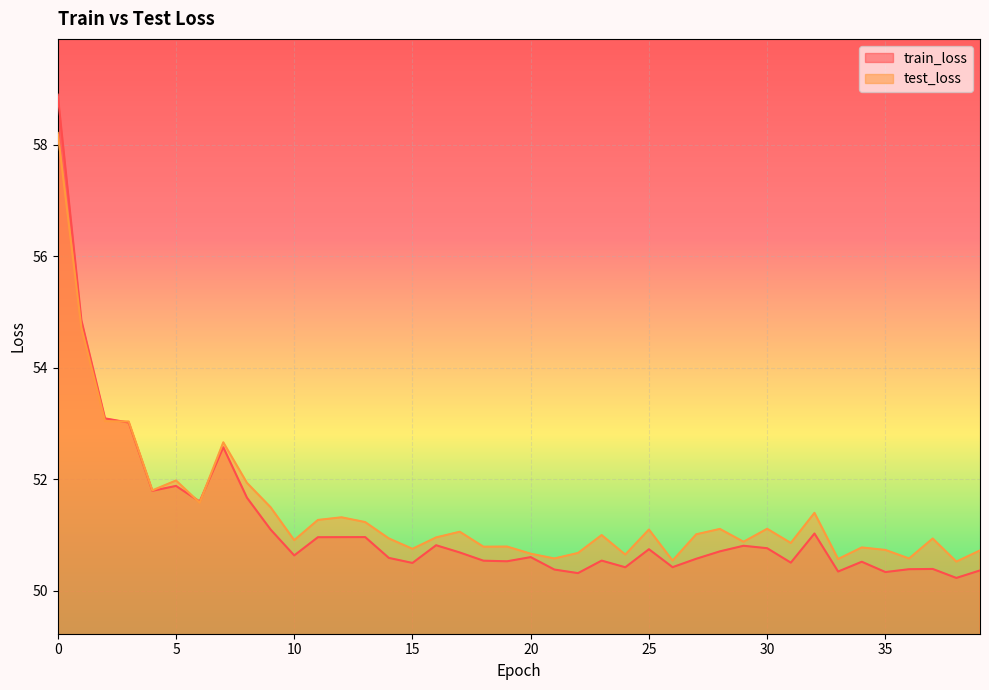

List the series in order of their peak value, lowest first.

test_loss, train_loss